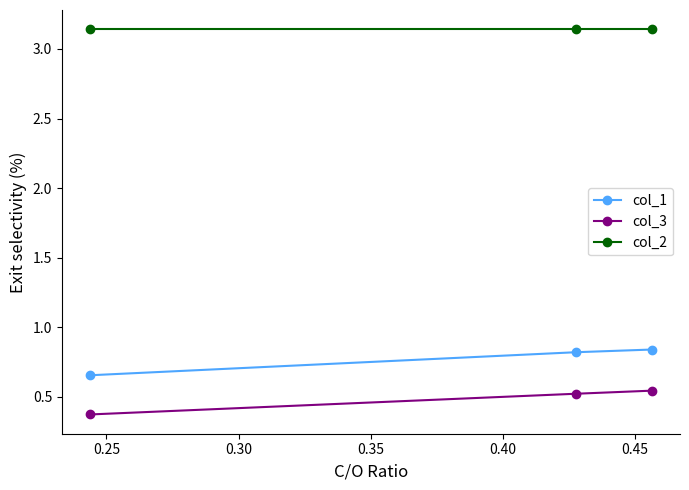

How many distinct data groups are displayed?

3